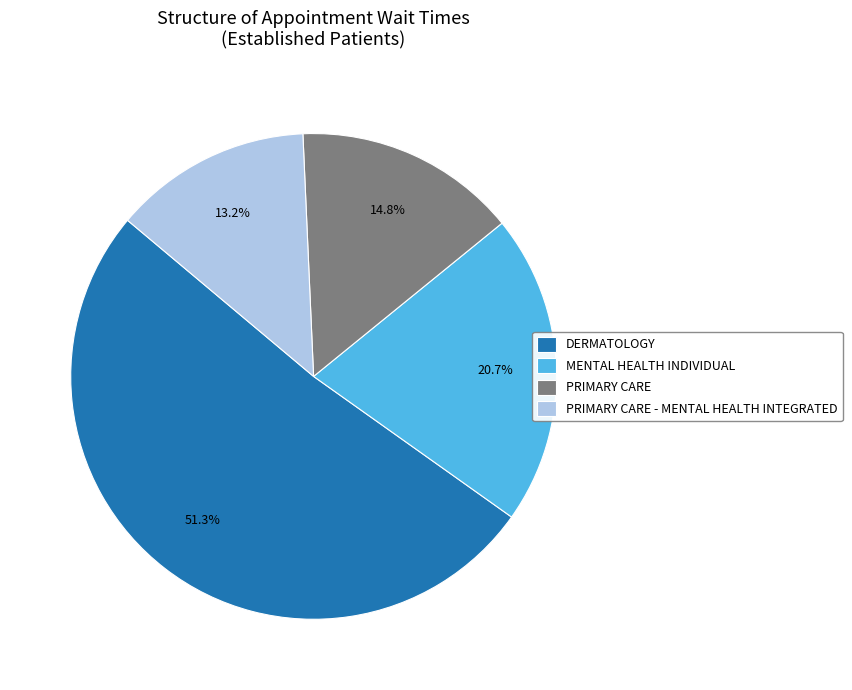

How many segments does this pie chart have?

4